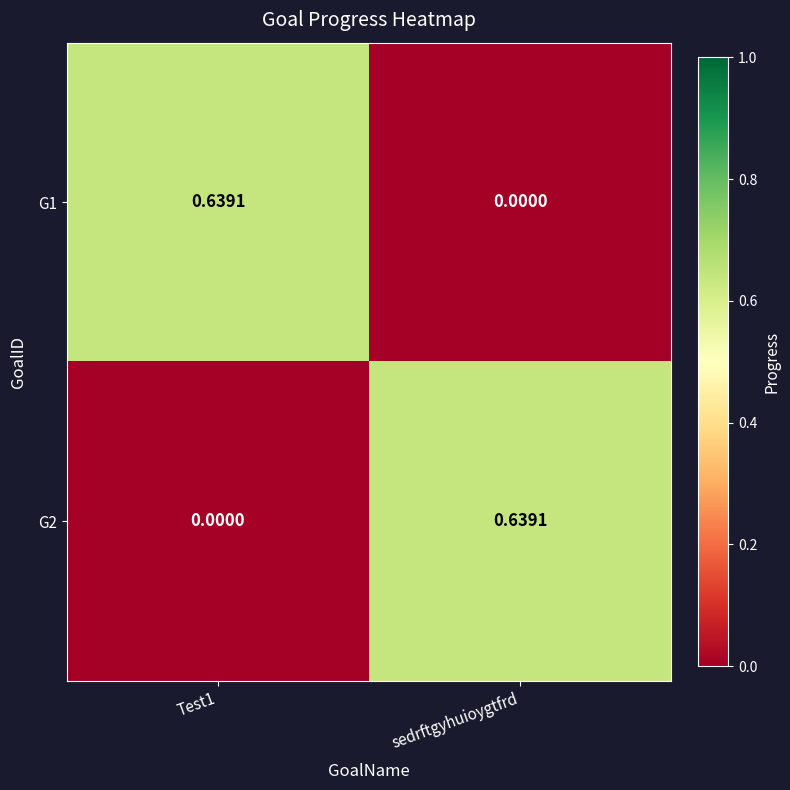

Where is G1 nearest to the value 0?

sedrftgyhuioygtfrd